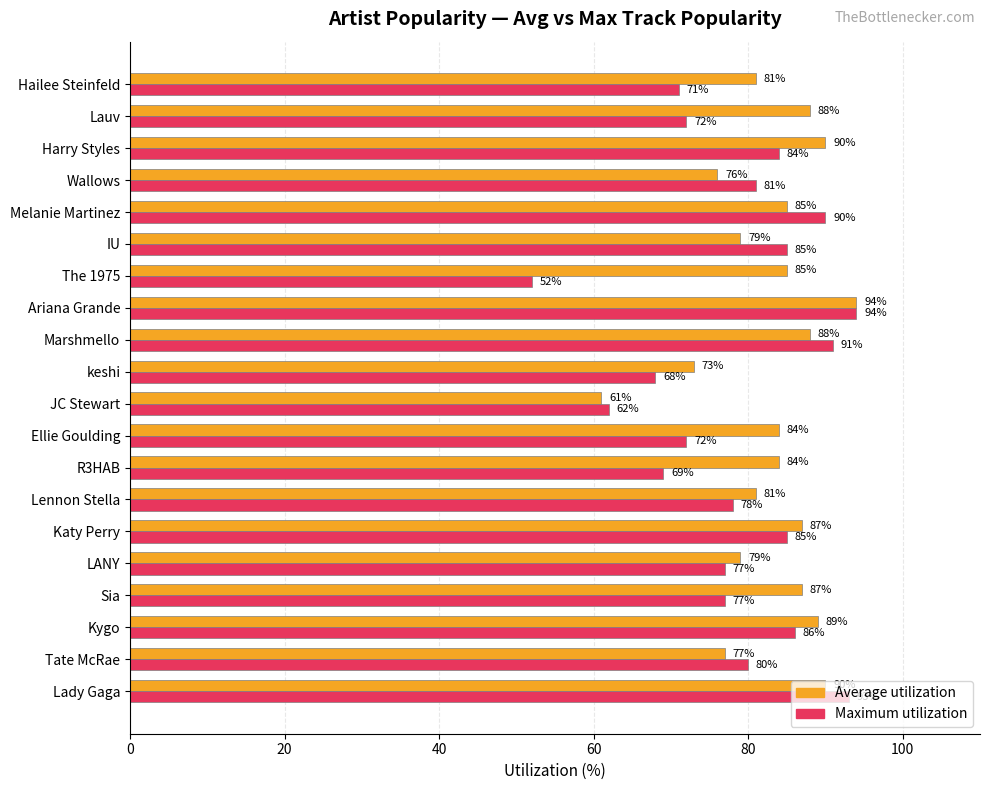

Is it true that Maximum utilization equals 128 at Ellie Goulding?

False